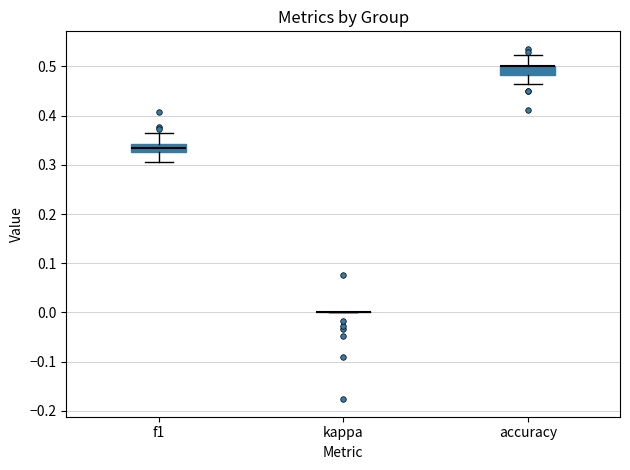

Where does the lower whisker of the box for f1 end on the y-axis? The values are not printed on the chart, so give them approximately, as read against the axis.

0.31